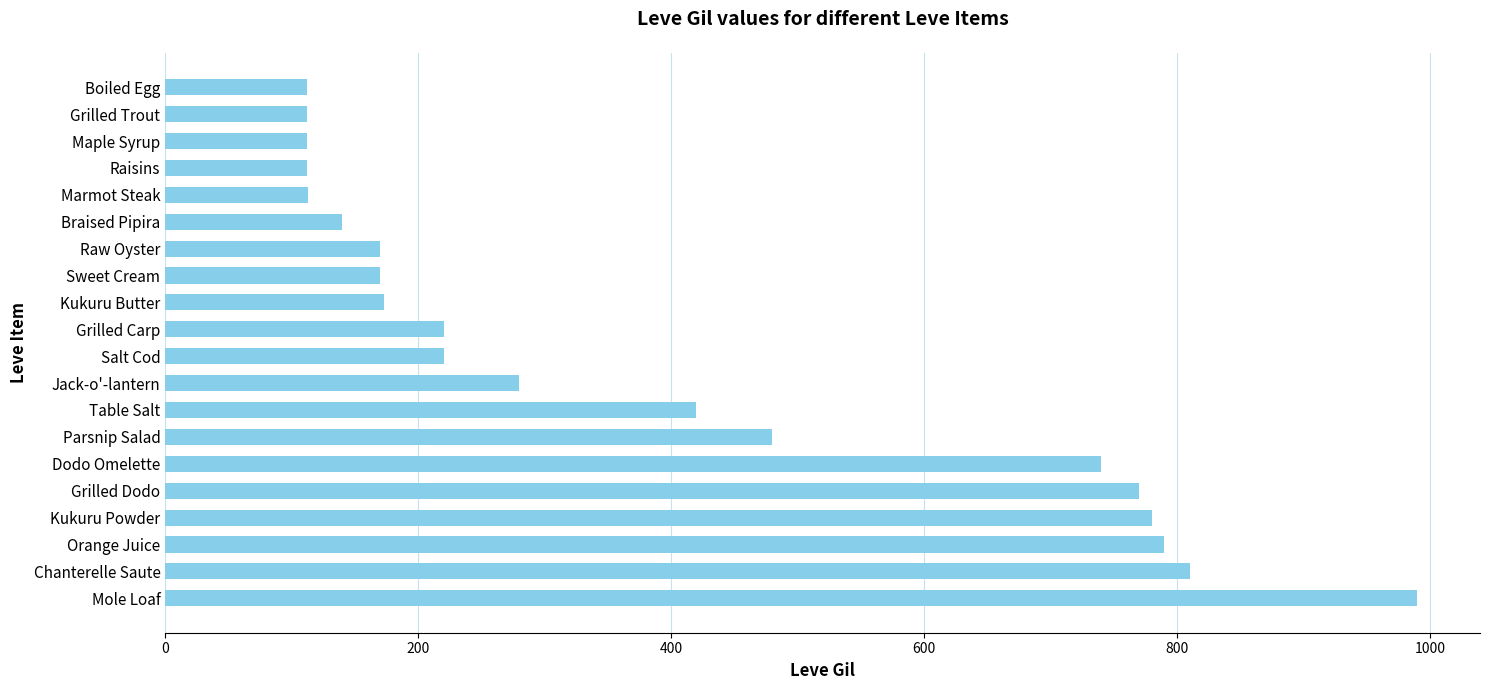

At which label is the value closest to 551?

Parsnip Salad